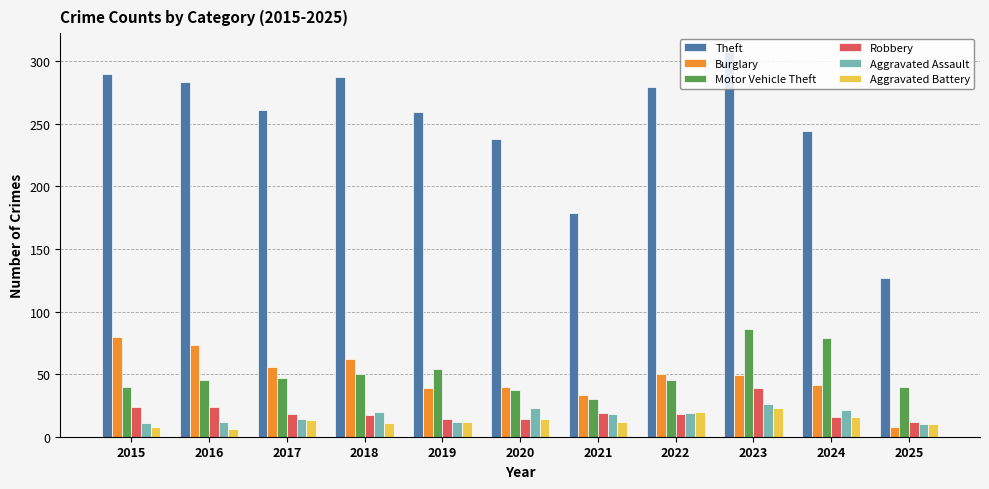

What is the highest value of the Burglary series?

80